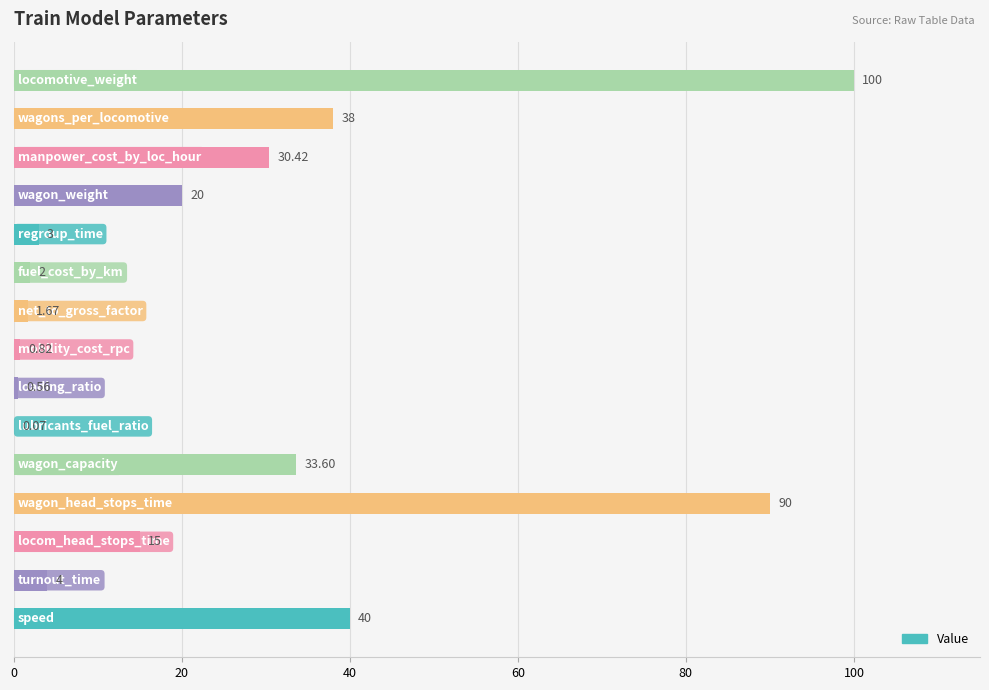

Count the number of data series in this chart.

1